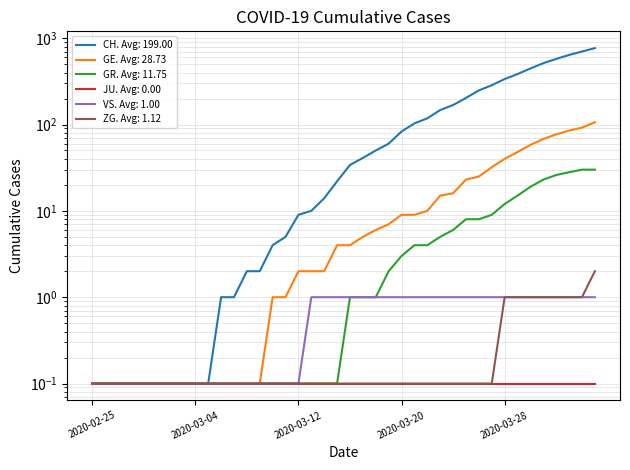

What is the maximum value shown in the chart?

767.0